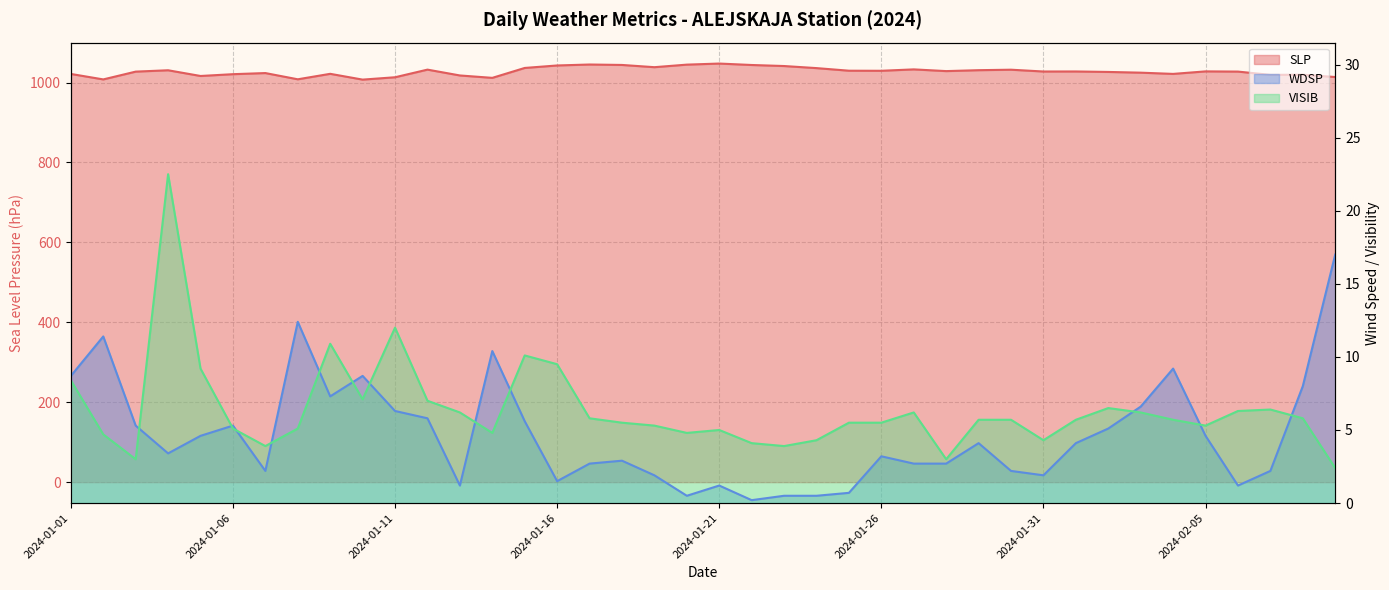

At how many categories does at least one series exceed 861?

40